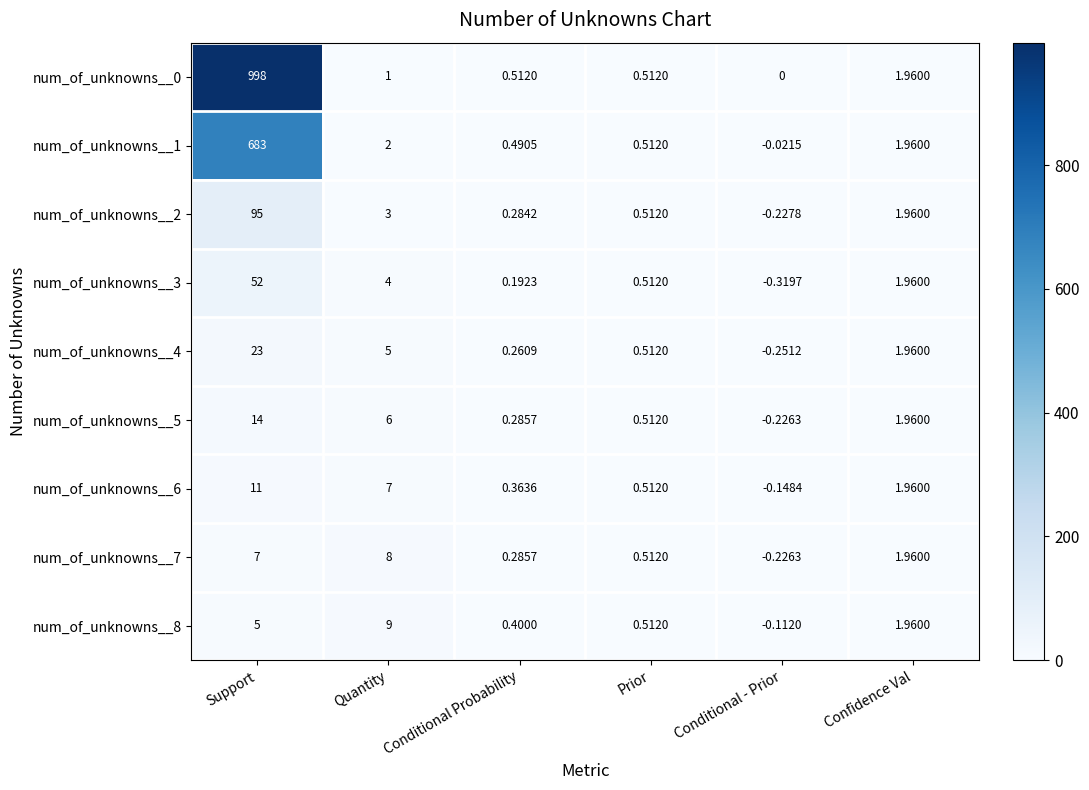

Which label corresponds to the largest value in the chart?

Support